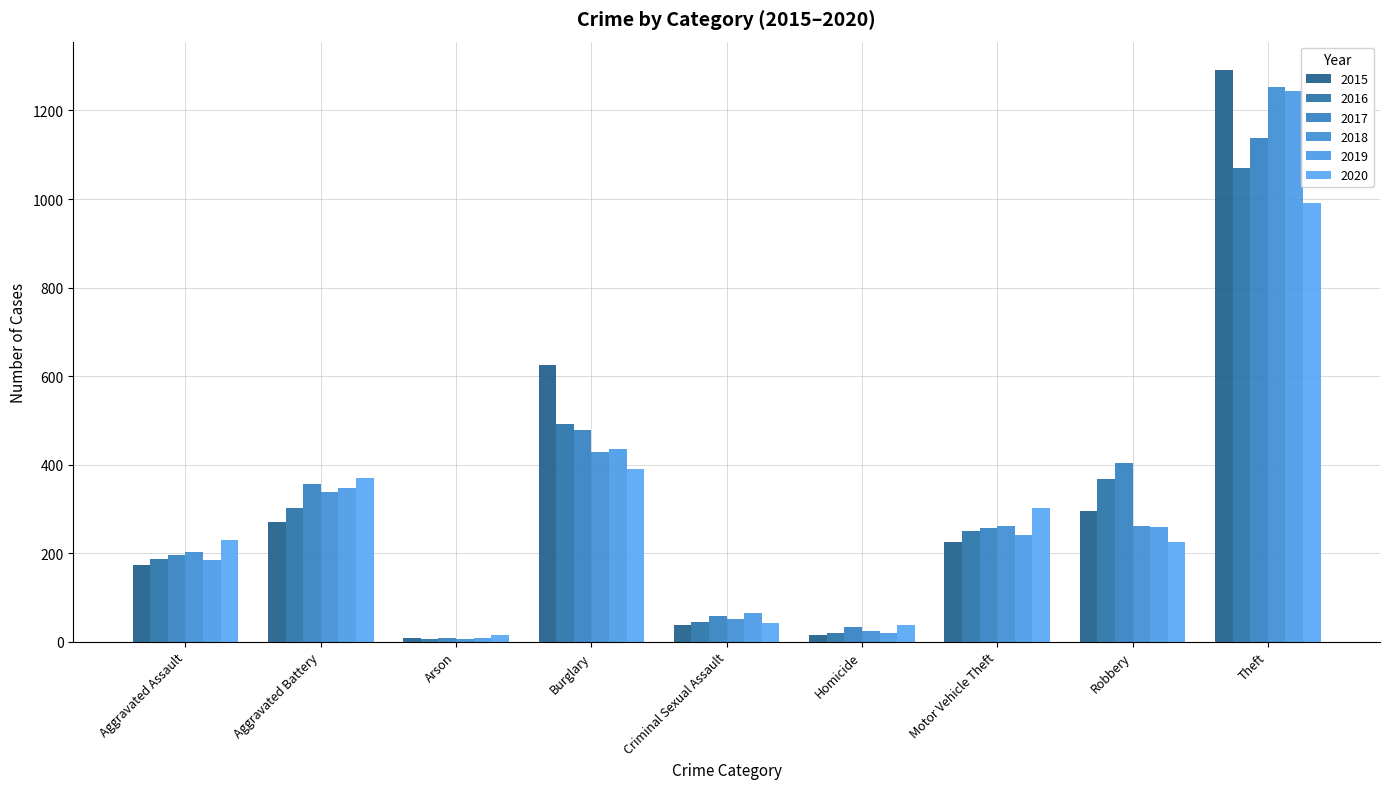

How many bars are there in each group?

6